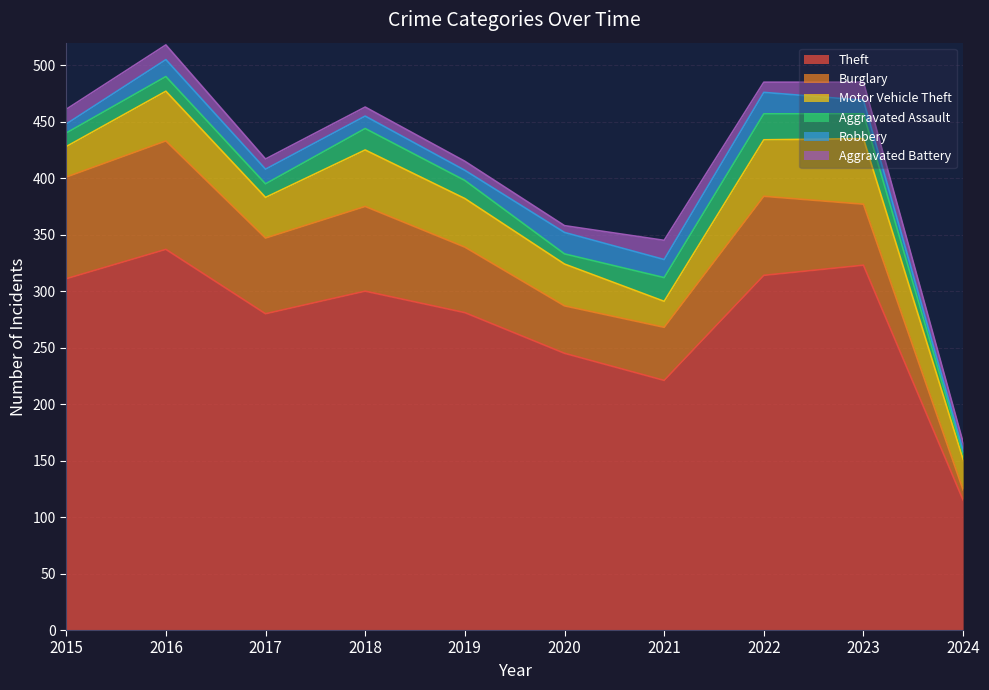

What is the spread (max minus min) of values at 2023?

311